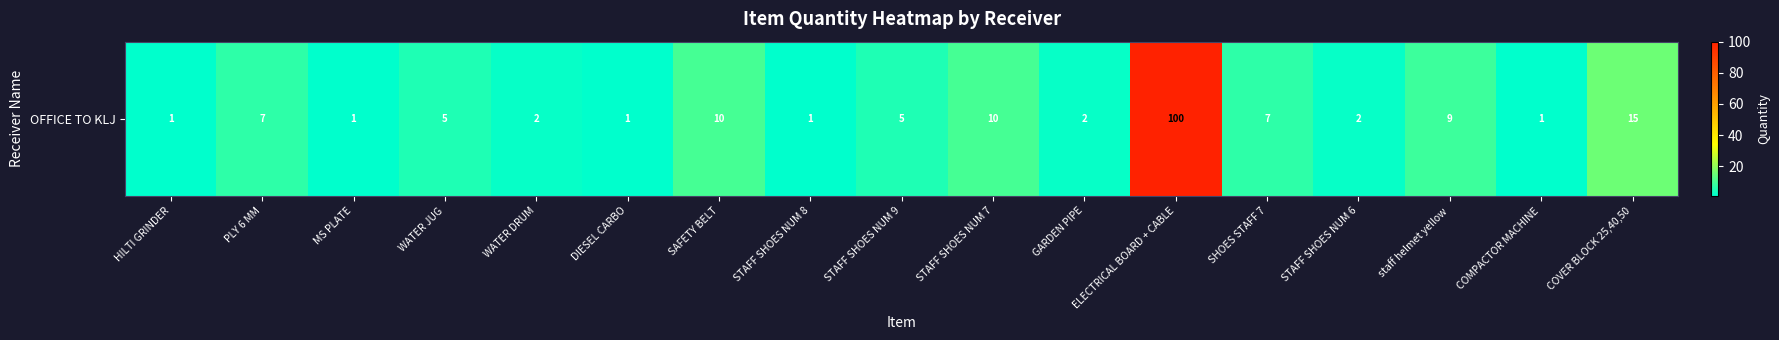

Which label corresponds to the largest value in the chart?

ELECTRICAL BOARD + CABLE